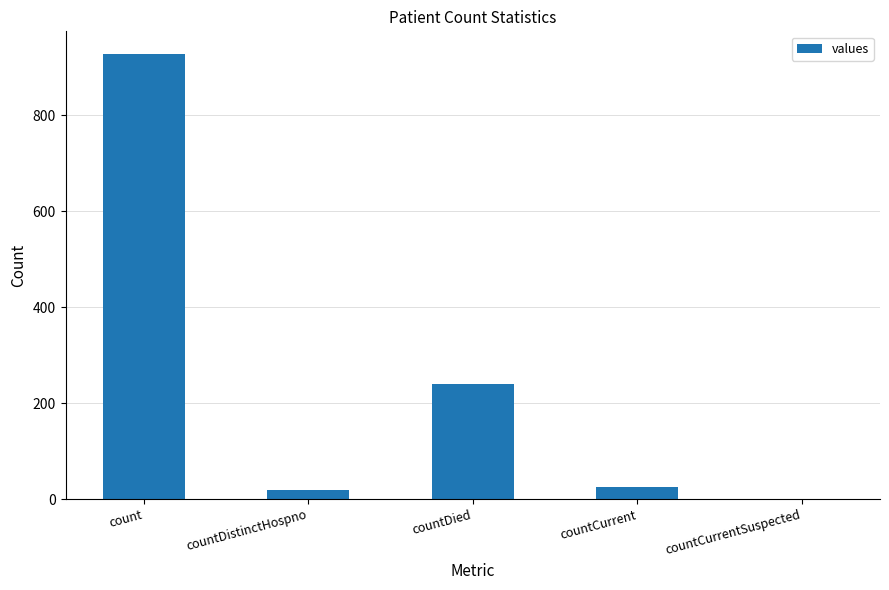

What is the maximum value shown in the chart?

929